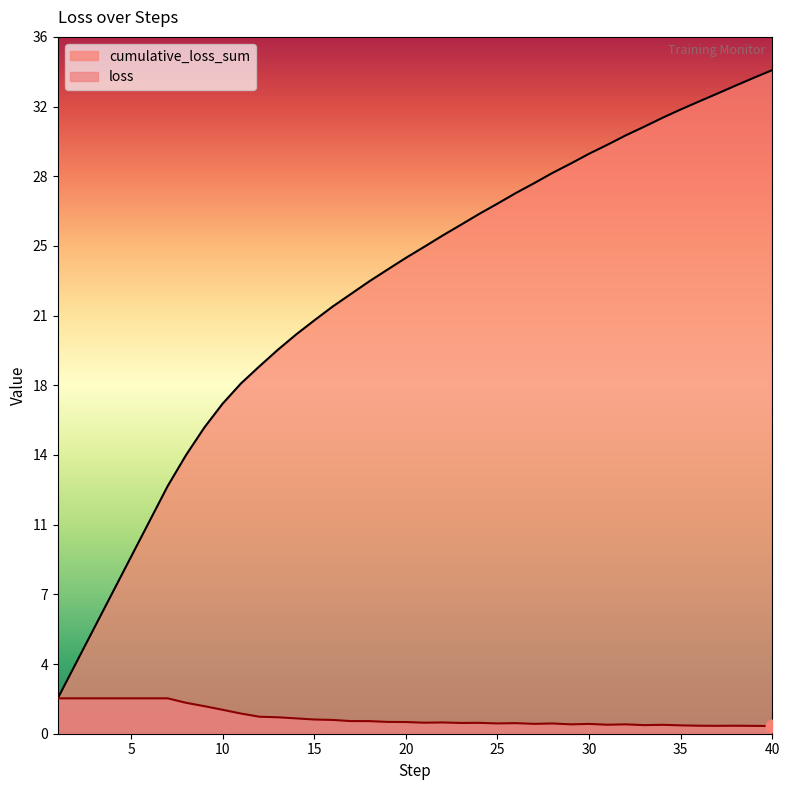

What is the total value across all series at 25?

27.6